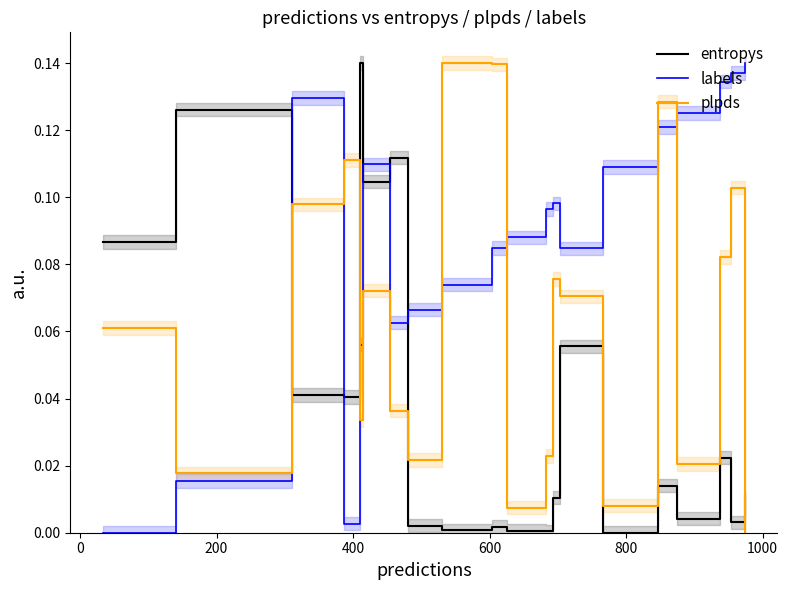

What is the maximum value shown in the chart?

0.1